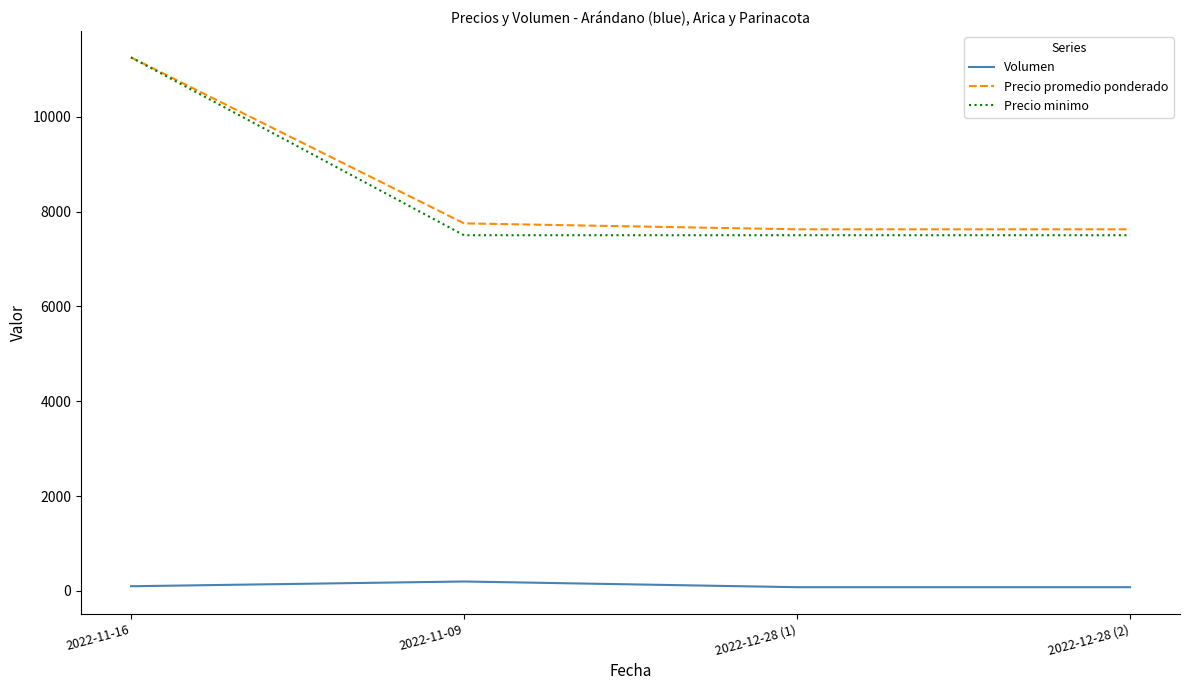

What is the total value across all series at 2022-11-09?

15450